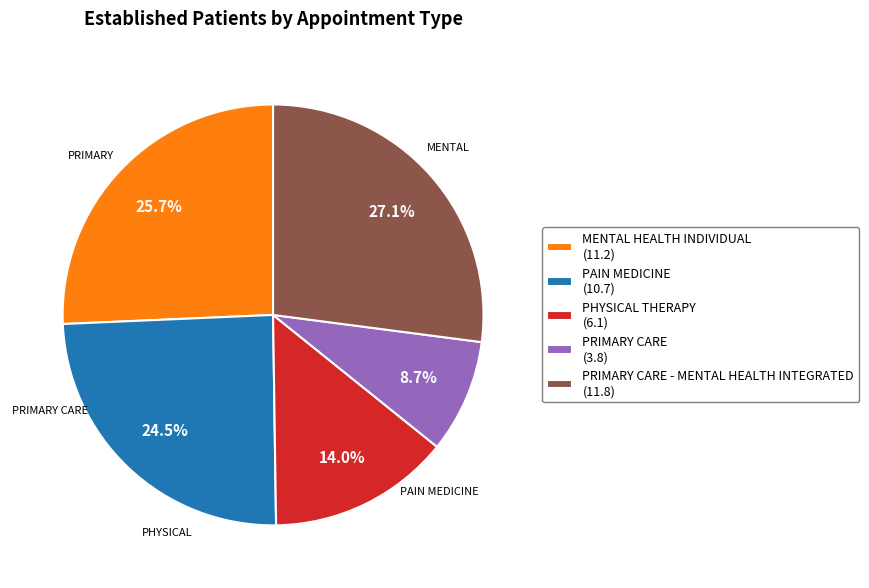

Is there a majority slice in this chart?

No